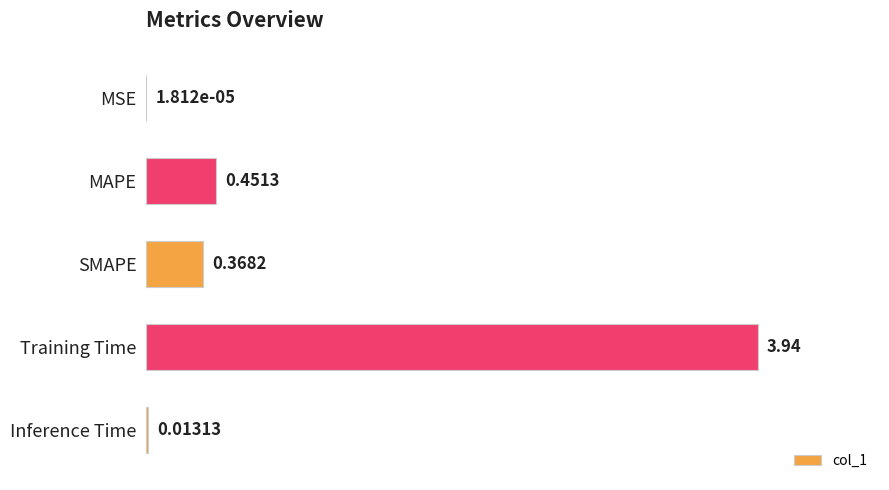

Between SMAPE and Inference Time, which is larger?

SMAPE